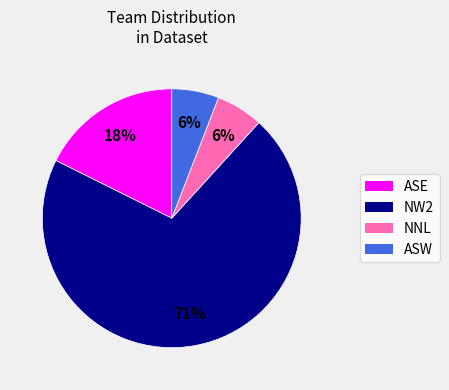

Does any single category account for the majority?

Yes